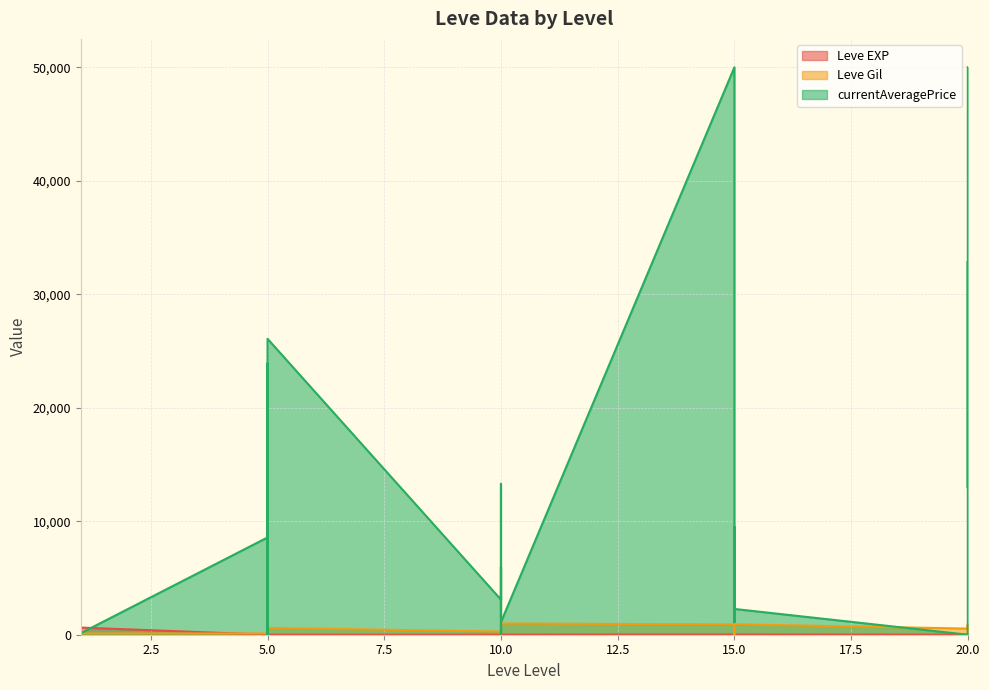

Where do Leve Gil and Leve EXP first cross each other?

1 and 1